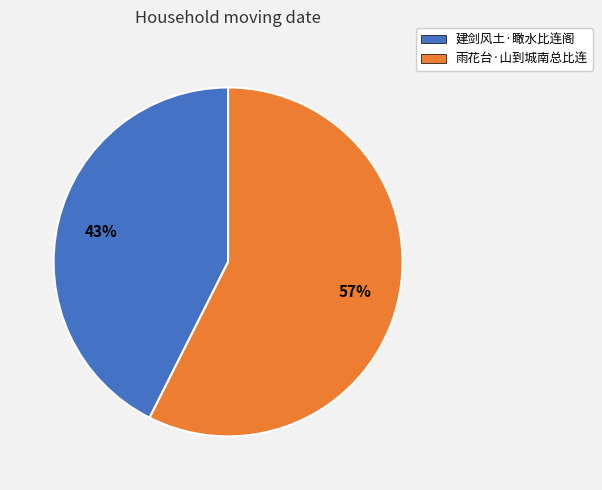

To the nearest percent, what portion does 建剑风土·瞰水比连阁 represent?

43%